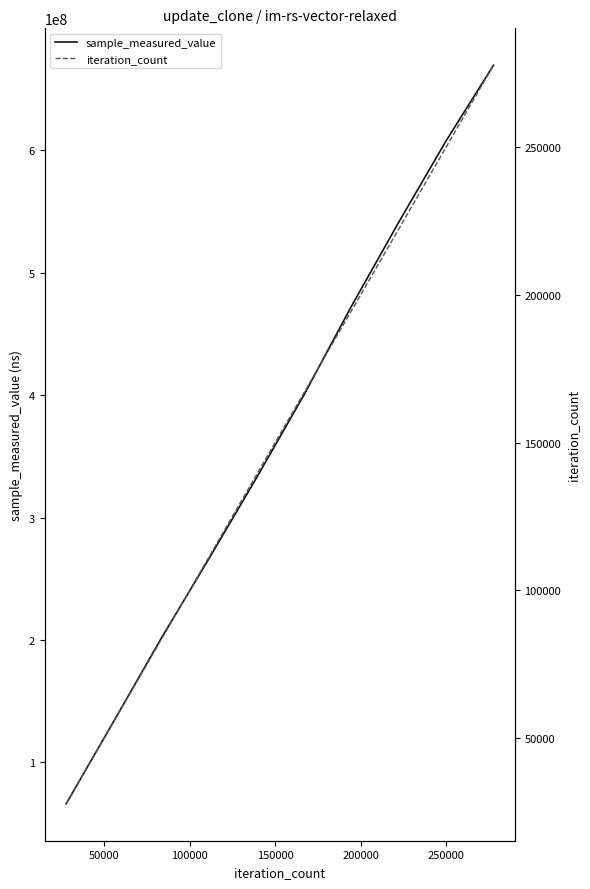

True or false: iteration_count and sample_measured_value cross at least once.

False